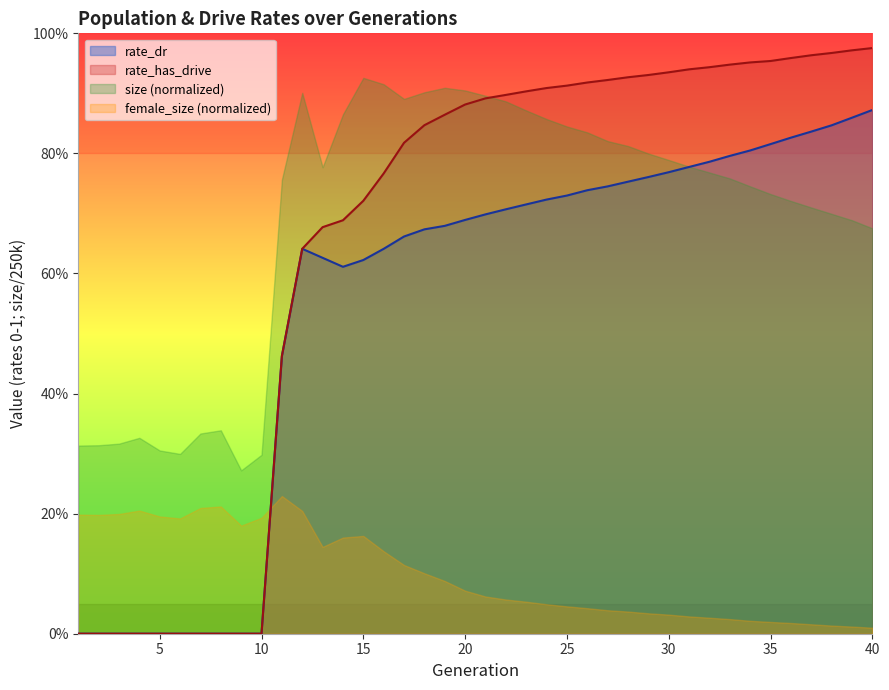

Which series changed the most between 10 and 15?

rate_has_drive